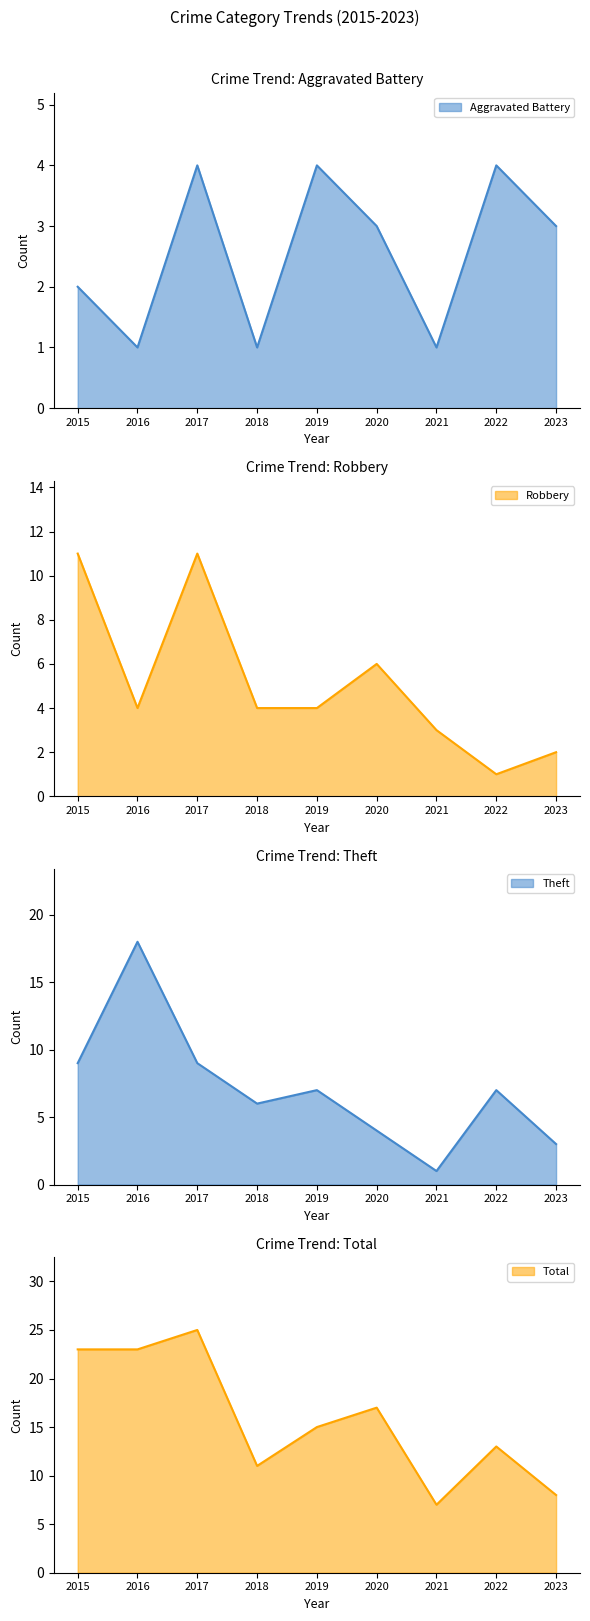

Which category has the highest value in the Theft series?

2016